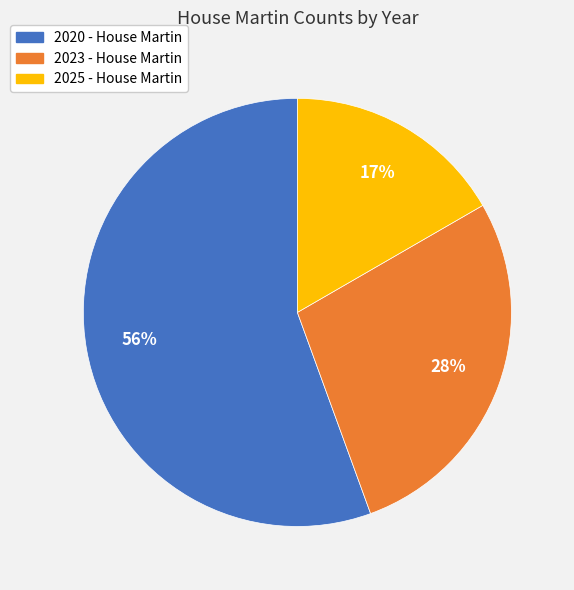

Is it true that 2025 - House Martin is 3% of the pie?

False